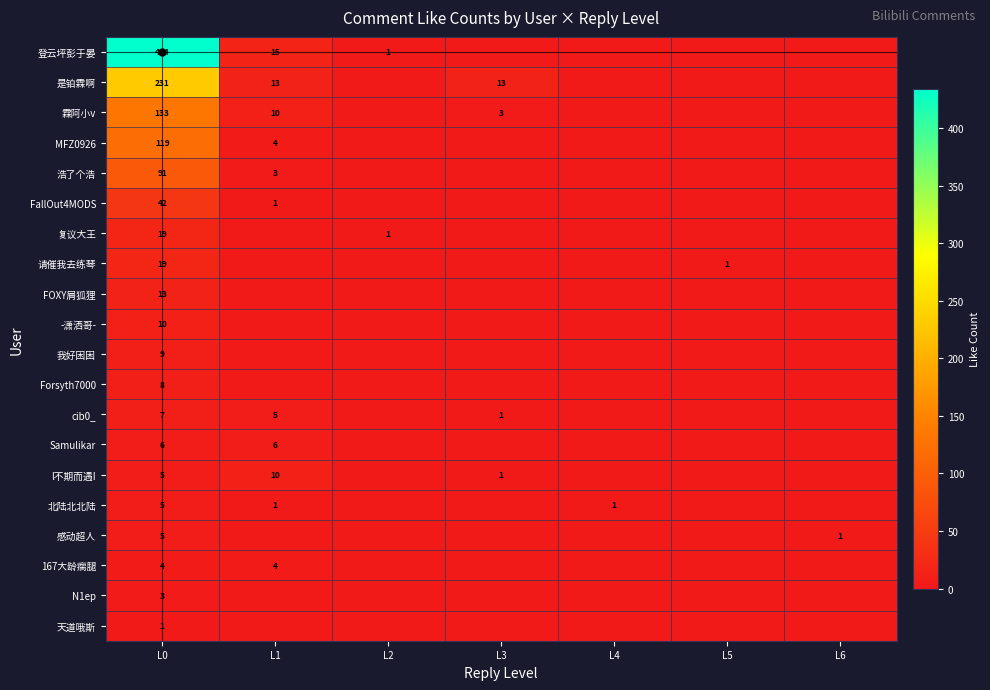

Is it true that 请催我去练琴 equals 19 at L0?

True